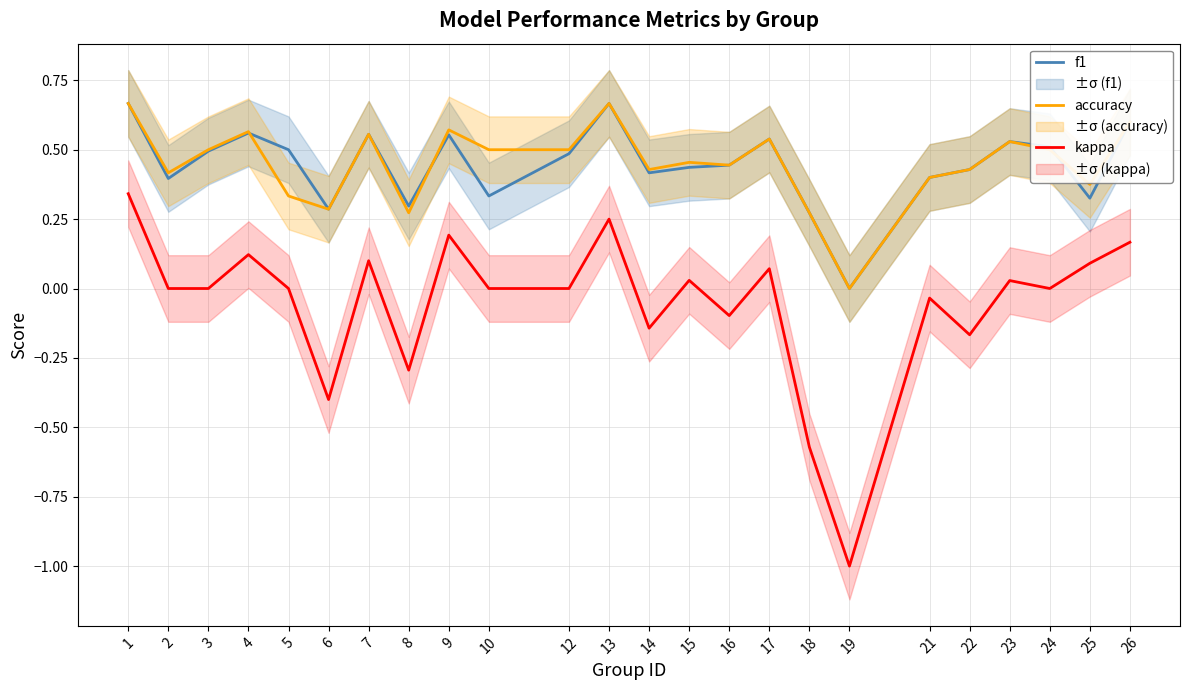

What is the value of the f1 point at the 20th from the left?

0.4